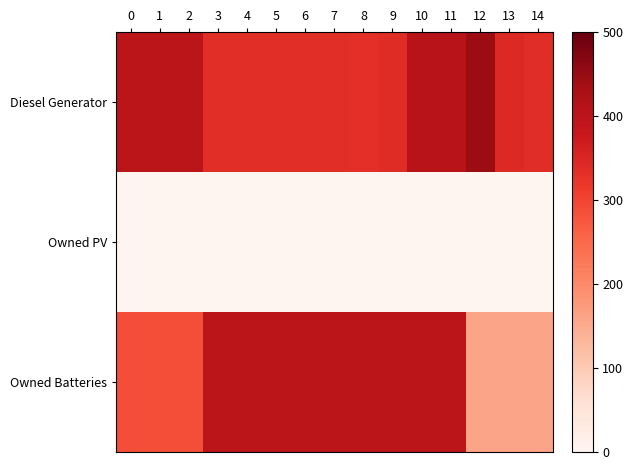

Reading left to right, what are all the values shown in this chart?

Diesel Generator: 0=400.0	1=400.0	2=400.0	3=335.0	4=335.0	5=335.0	6=335.0	7=335.0	8=333.0	9=339.0	10=406.0	11=406.0	12=447.0	13=343.0	14=337.0
Owned PV: 0=0.0	1=0.0	2=0.0	3=0.0	4=0.0	5=0.0	6=0.0	7=0.0	8=0.0	9=0.0	10=0.0	11=0.0	12=0.0	13=0.0	14=0.0
Owned Batteries: 0=287.0	1=287.0	2=287.0	3=399.0	4=399.0	5=399.0	6=399.0	7=399.0	8=399.0	9=399.0	10=399.0	11=399.0	12=160.0	13=160.0	14=160.0